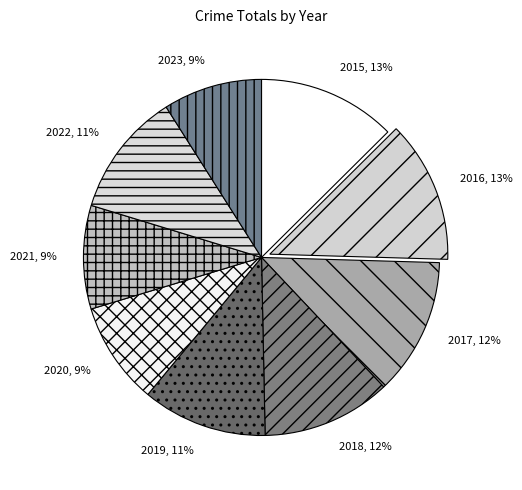

Does 2015 account for over 50% of the chart?

No